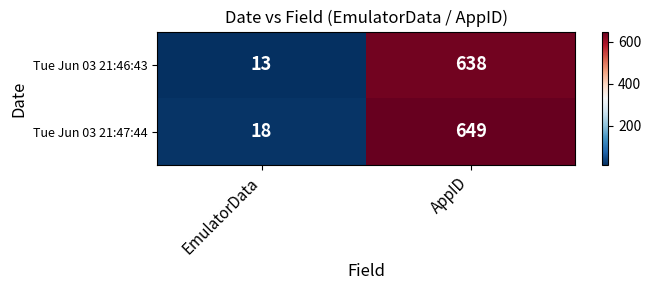

What is the maximum value shown in the chart?

649